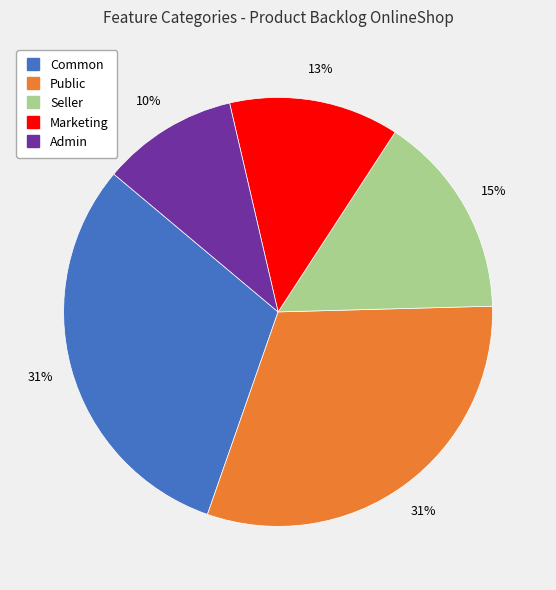

To the nearest percent, what percentage of the pie is Seller?

15%